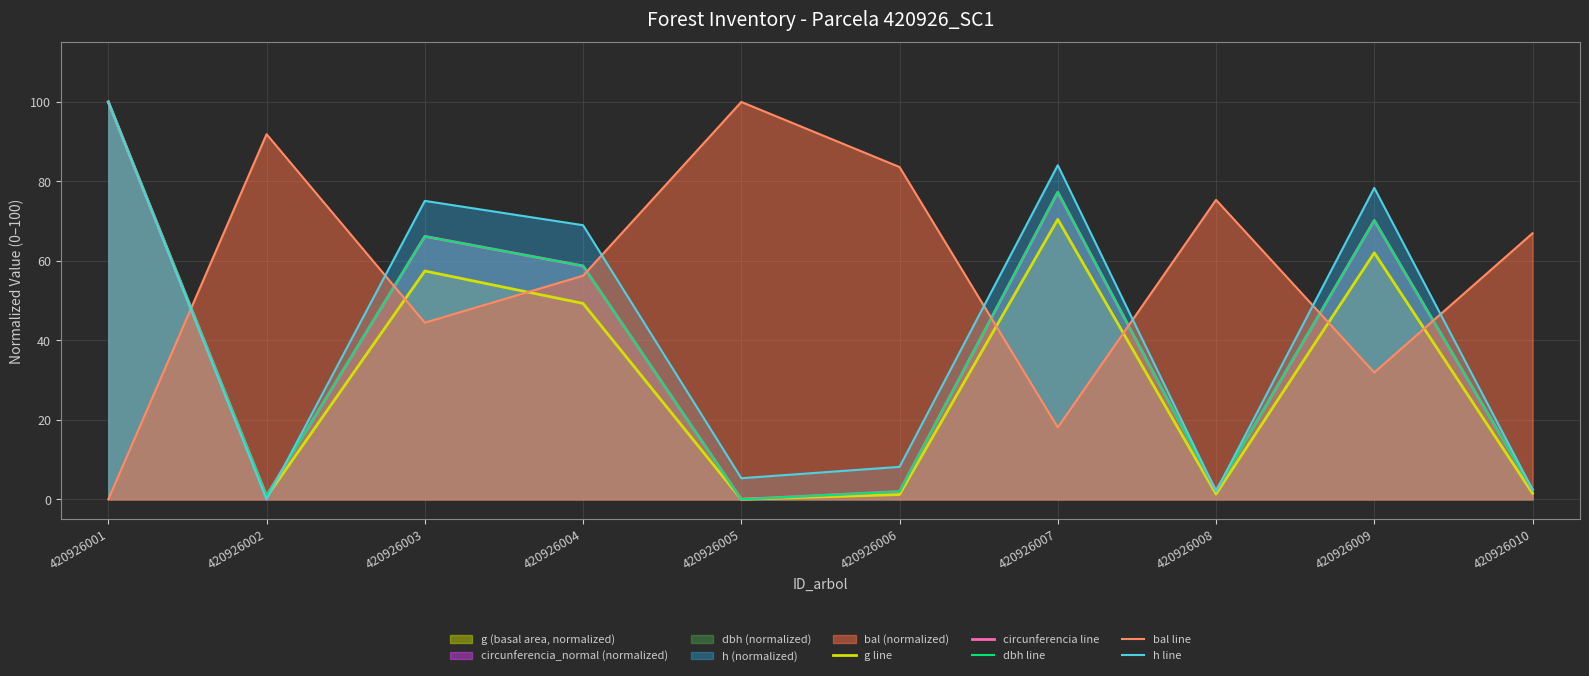

How many lines are shown in the chart?

5